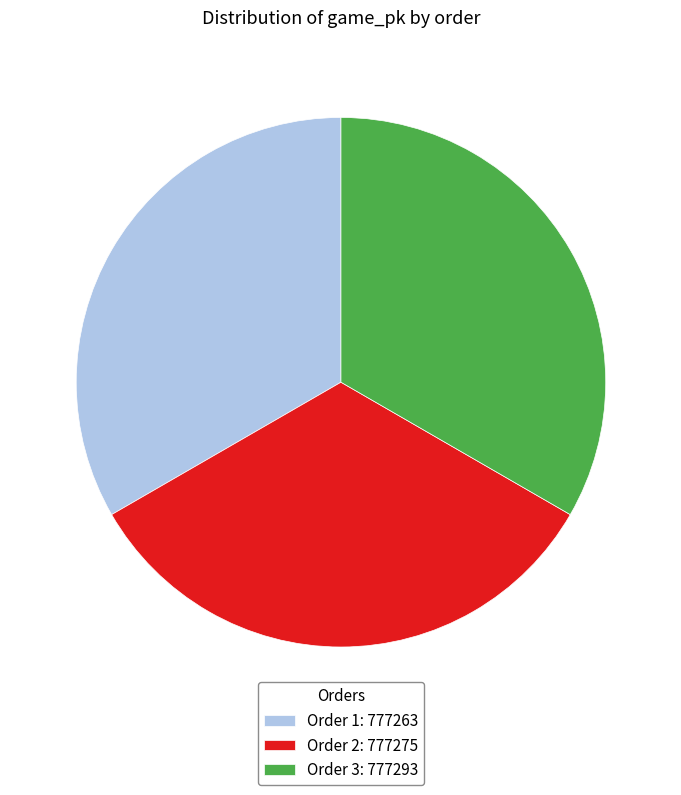

Does Order 1: 777263 represent more than half of the total?

No